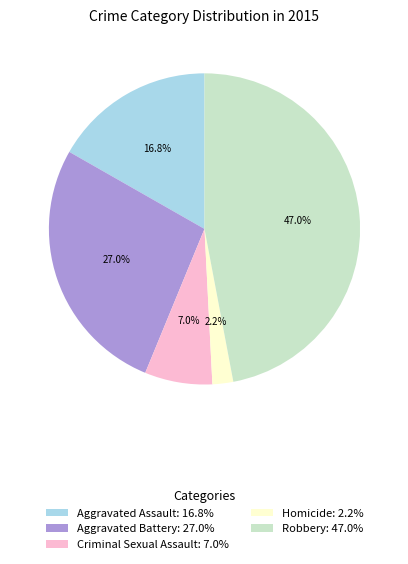

How much of the chart is everything except Robbery?

53.0%